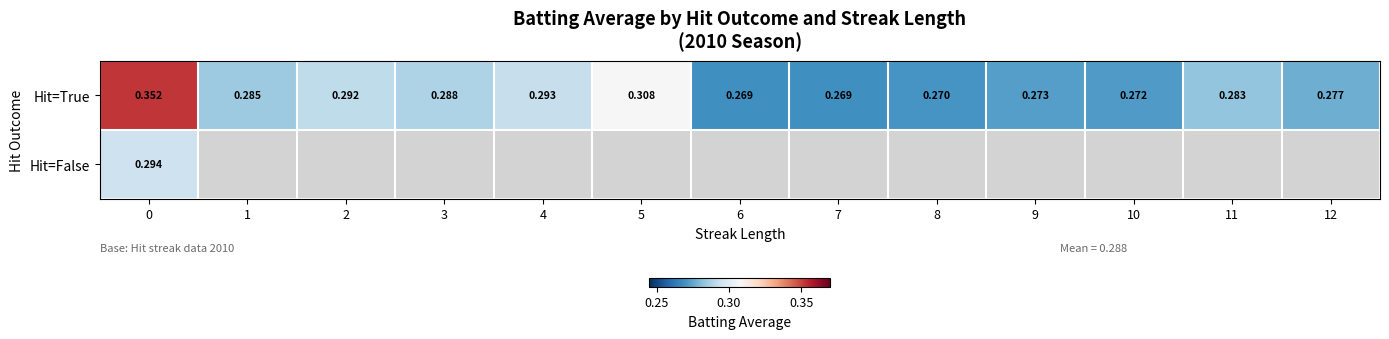

What is the difference between the maximum and minimum values in the Hit=True series?

0.1